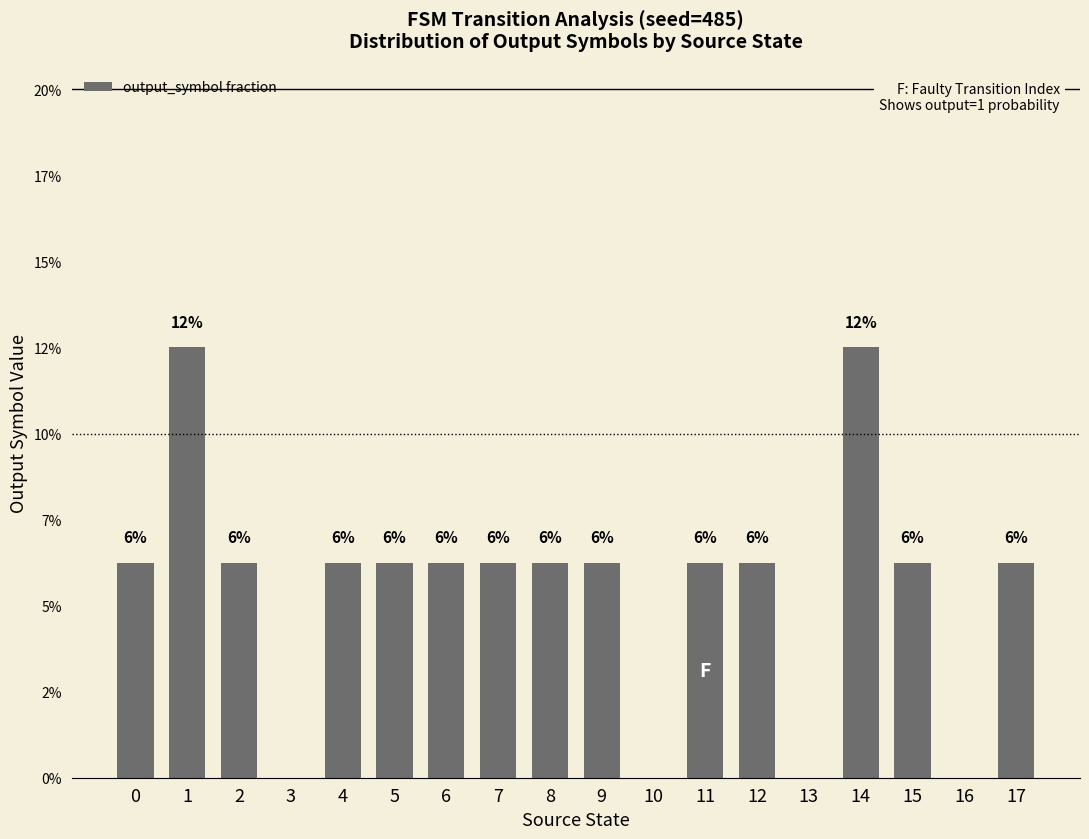

Rank the categories by value from lowest to highest.

3, 10, 13, 16, 0, 2, 4, 5, 6, 7, 8, 9, 11, 12, 15, 17, 1, 14